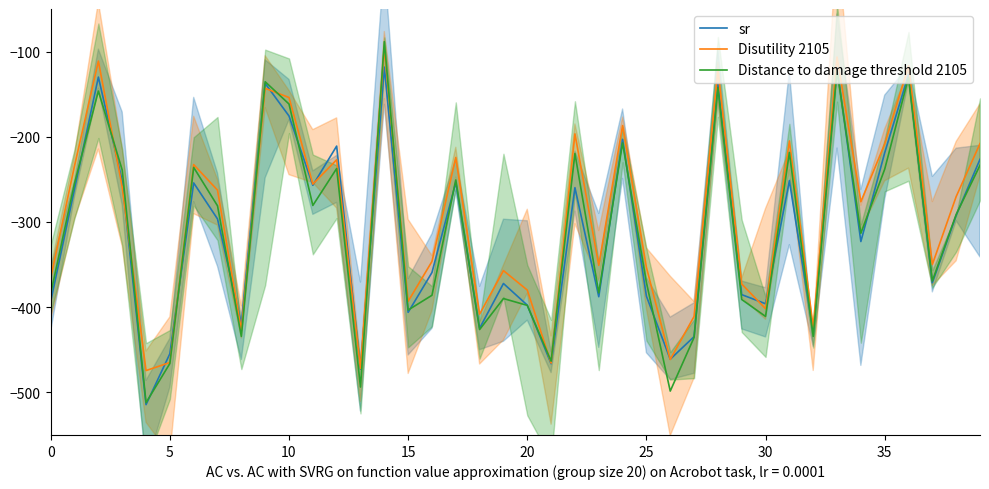

How many lines are shown in the chart?

3